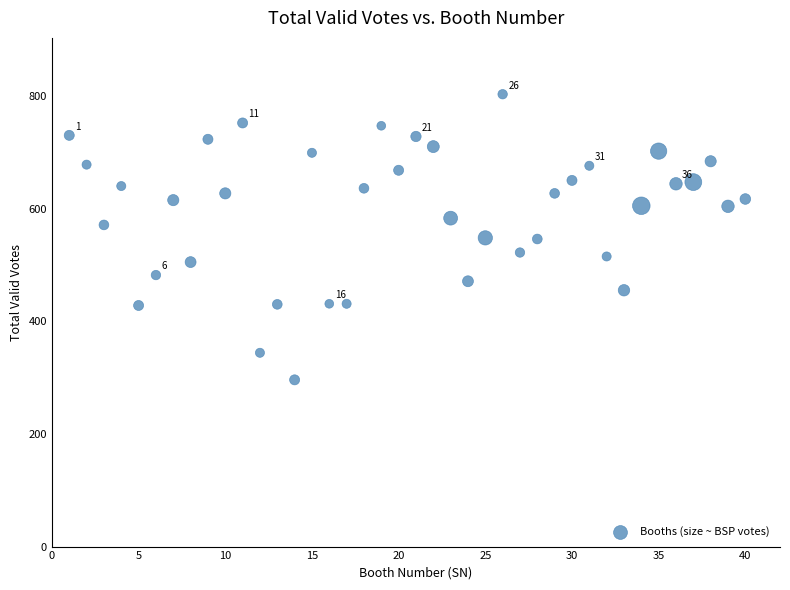

What is the range of X values (max minus min)?

39